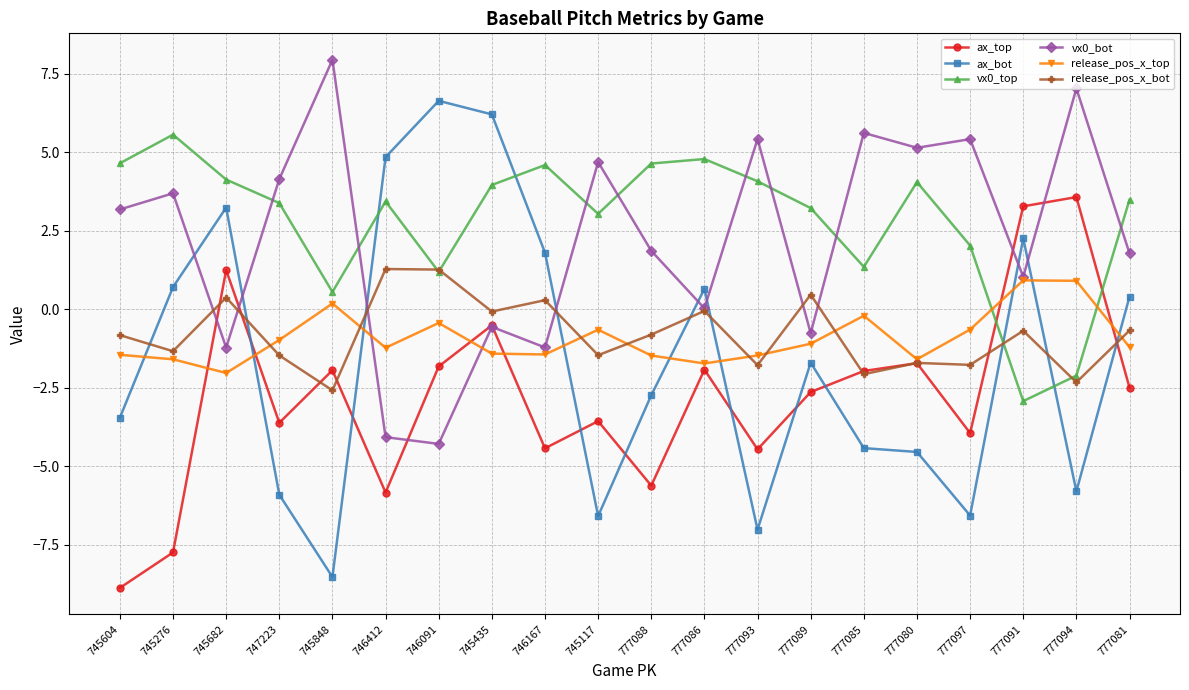

How many data points in ax_bot are above -1?

9